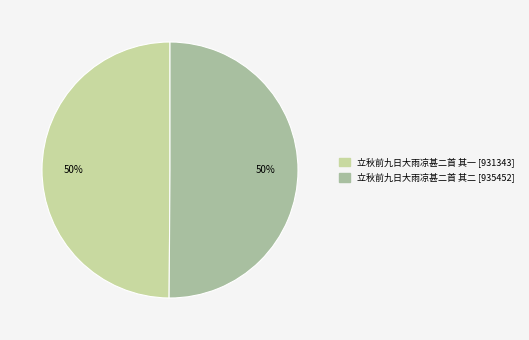

To the nearest percent, what is the average slice percentage?

50%